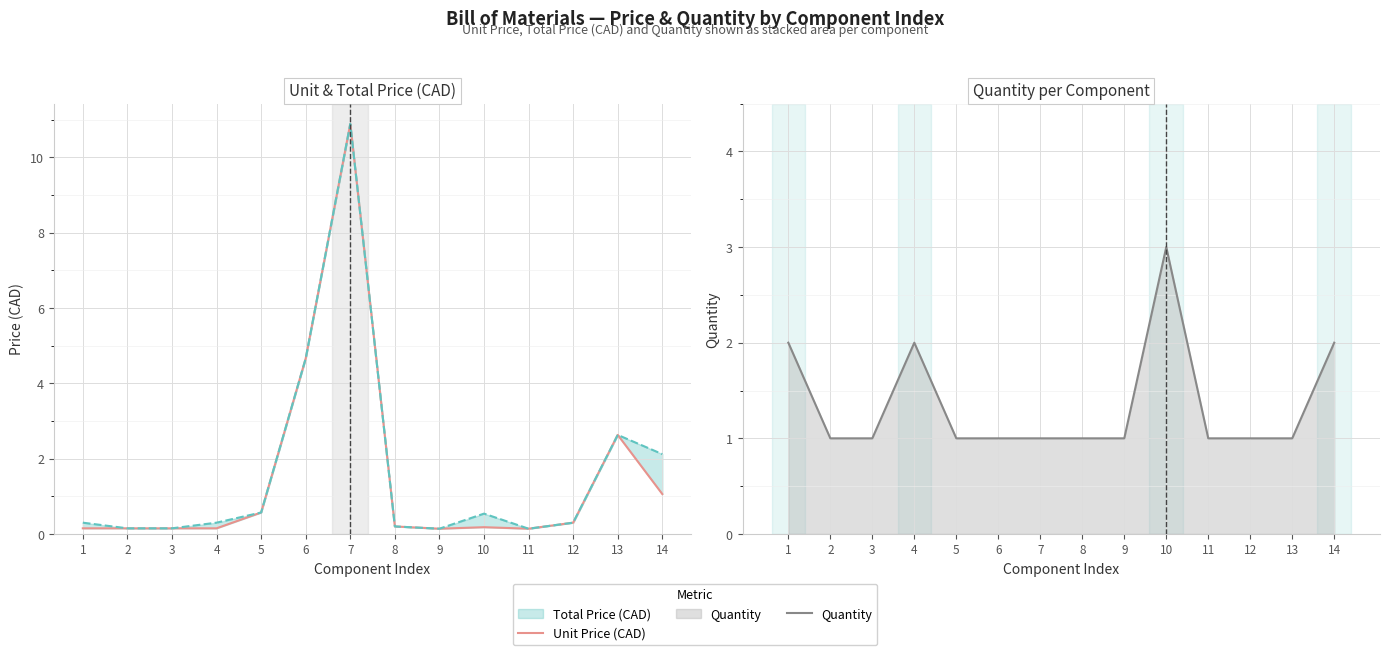

What is the difference between the second highest and minimum values in the Unit Price (CAD) series?

4.5